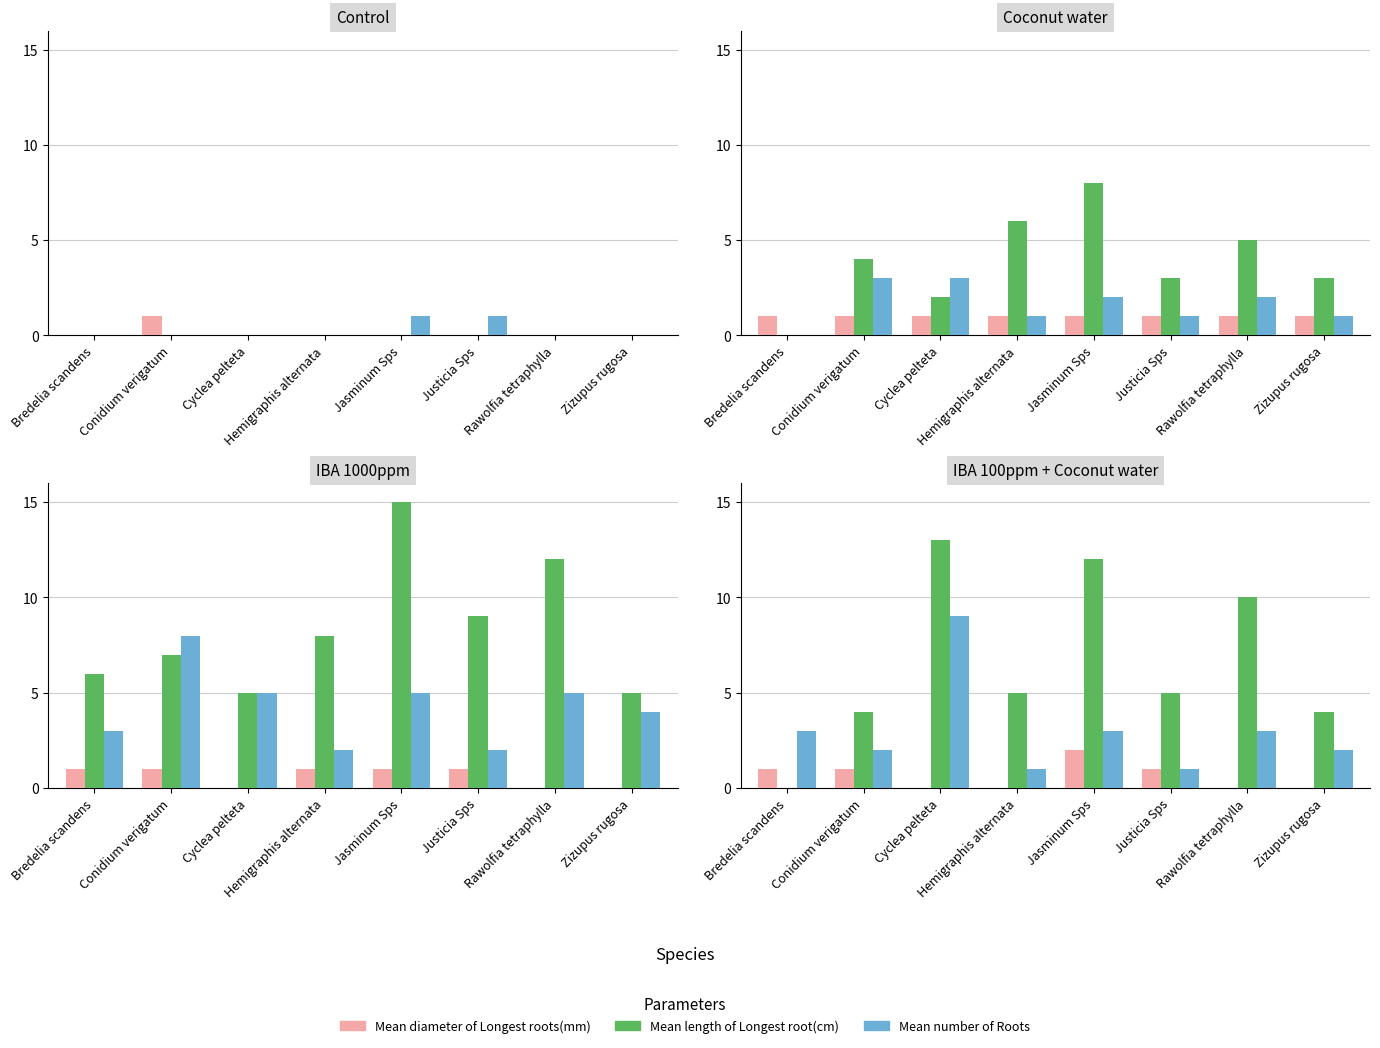

Which series has the largest total across all categories?

Mean length of Longest root(cm)